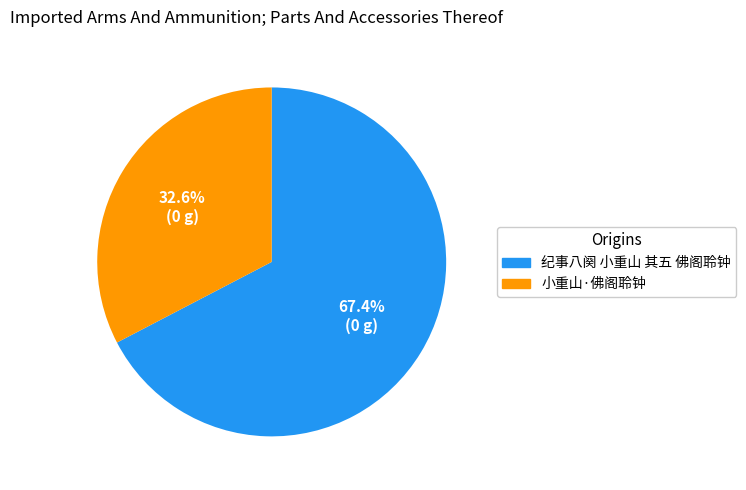

What percentage is the 小重山·佛阁聆钟 slice, to the nearest percent?

33%